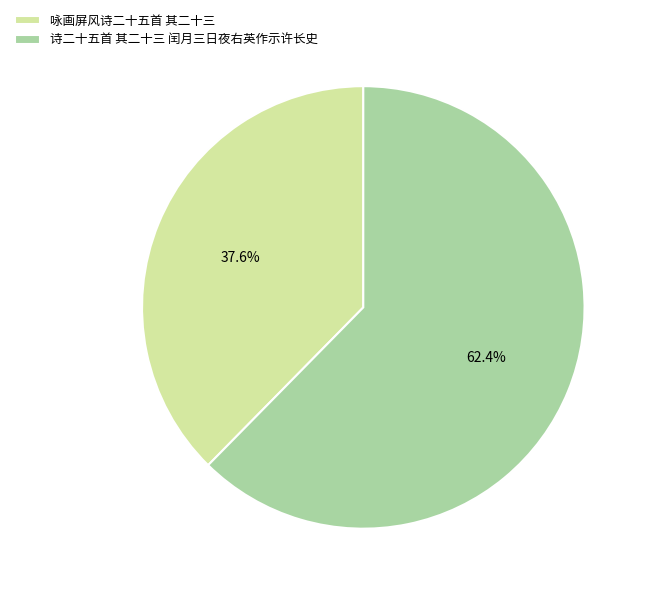

What percentage is the 咏画屏风诗二十五首 其二十三 slice, to the nearest percent?

38%